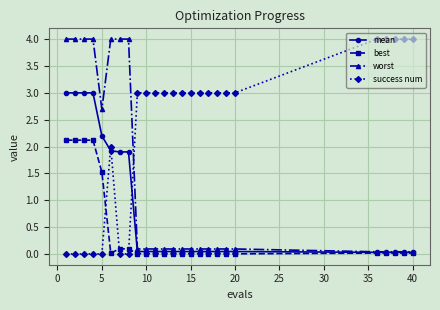

What is the highest value of the success num series?

4.0